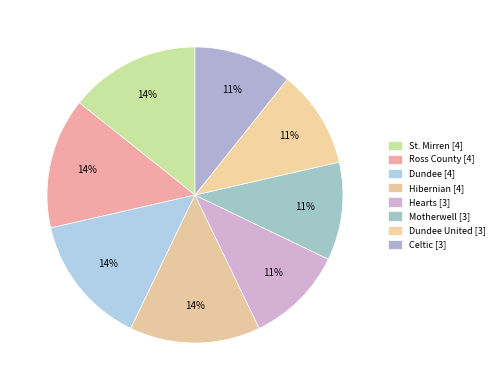

Is there any slice that represents more than half of the pie?

No